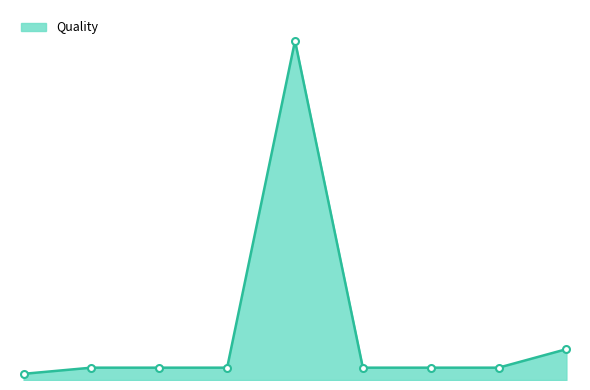

True or false: there are more than 0 points higher than both neighbors.

True